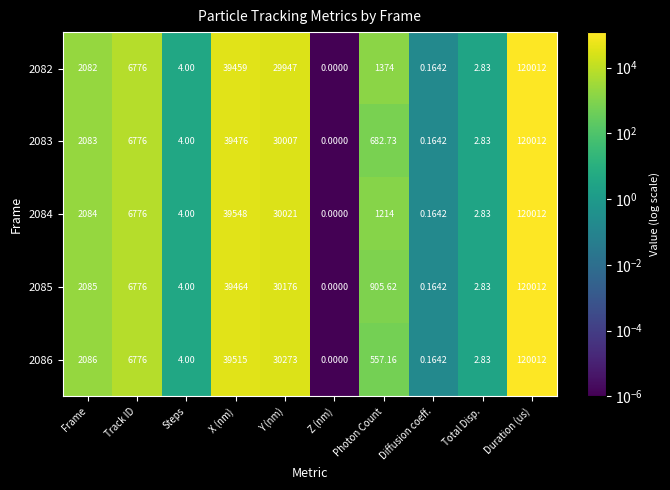

Rank the categories by 2082 value from lowest to highest.

Z (nm), Diffusion coeff., Total Disp., Steps, Photon Count, Frame, Track ID, Y (nm), X (nm), Duration (us)